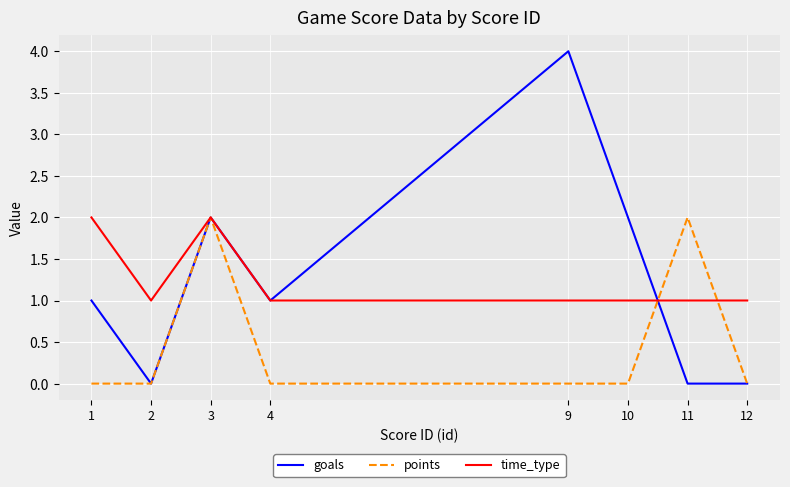

What is the difference between the goals values at 2 and 1?

1